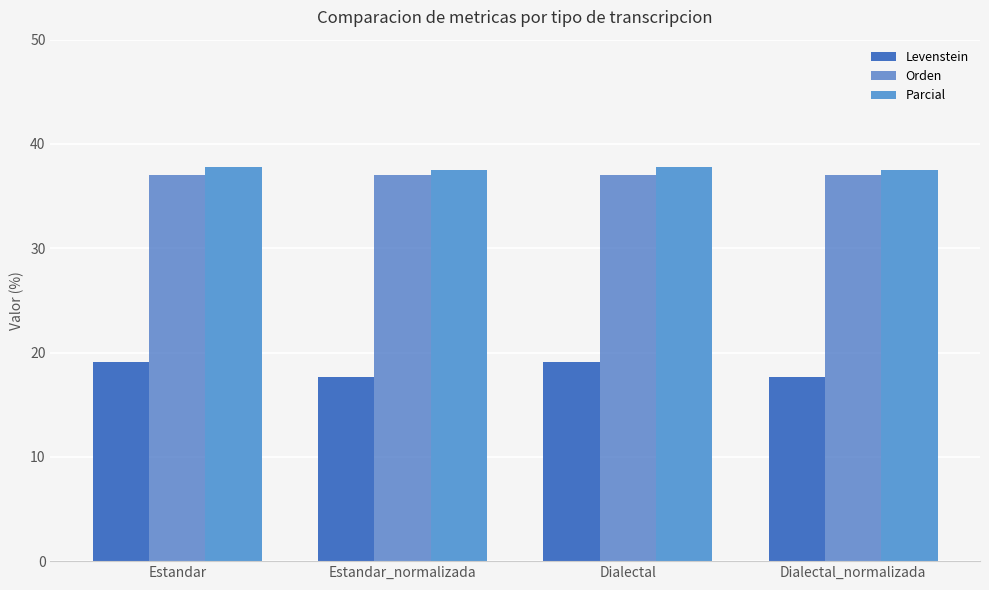

Which series has the widest spread of values?

Levenstein